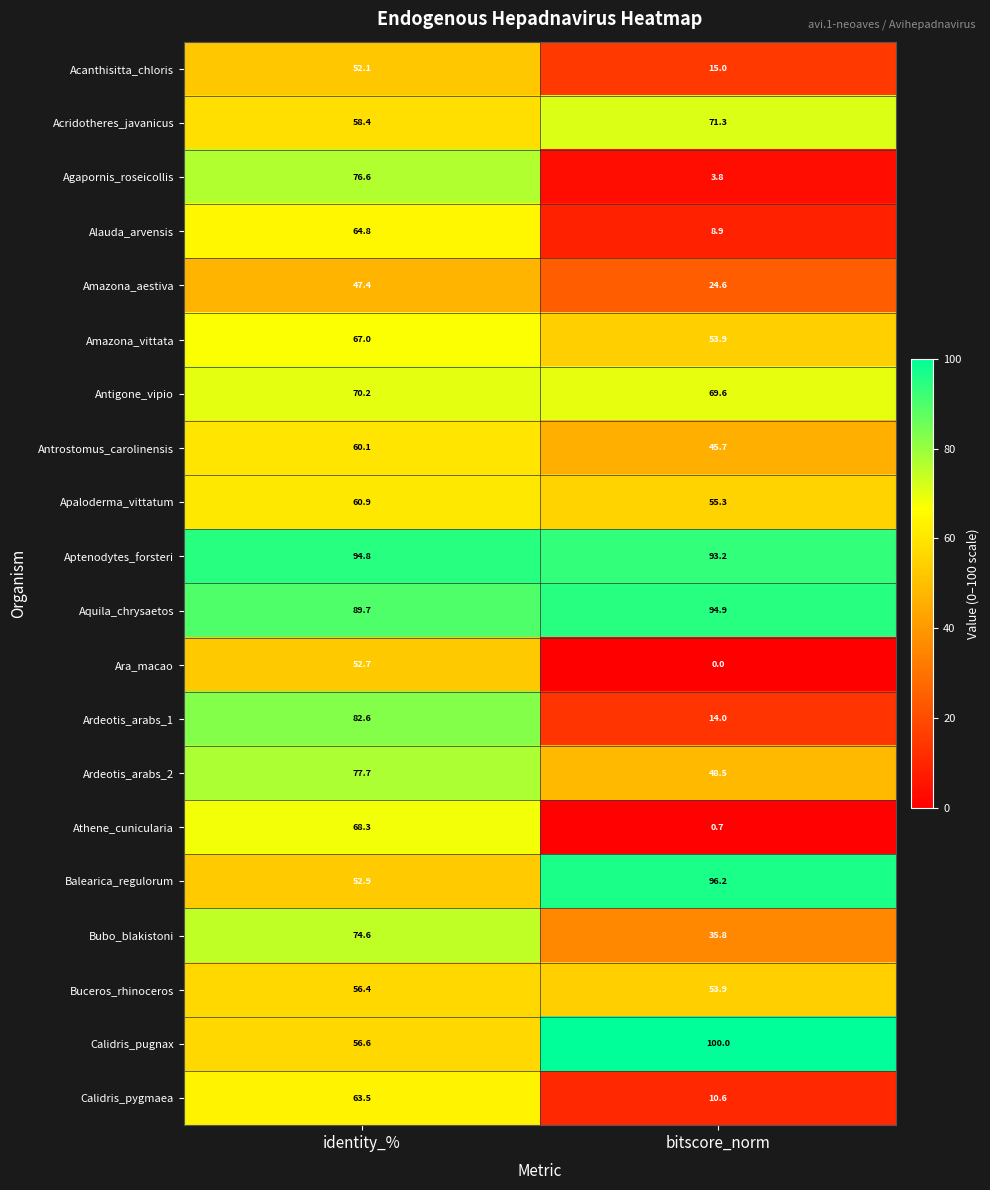

What is the maximum value for Acanthisitta_chloris?

52.1